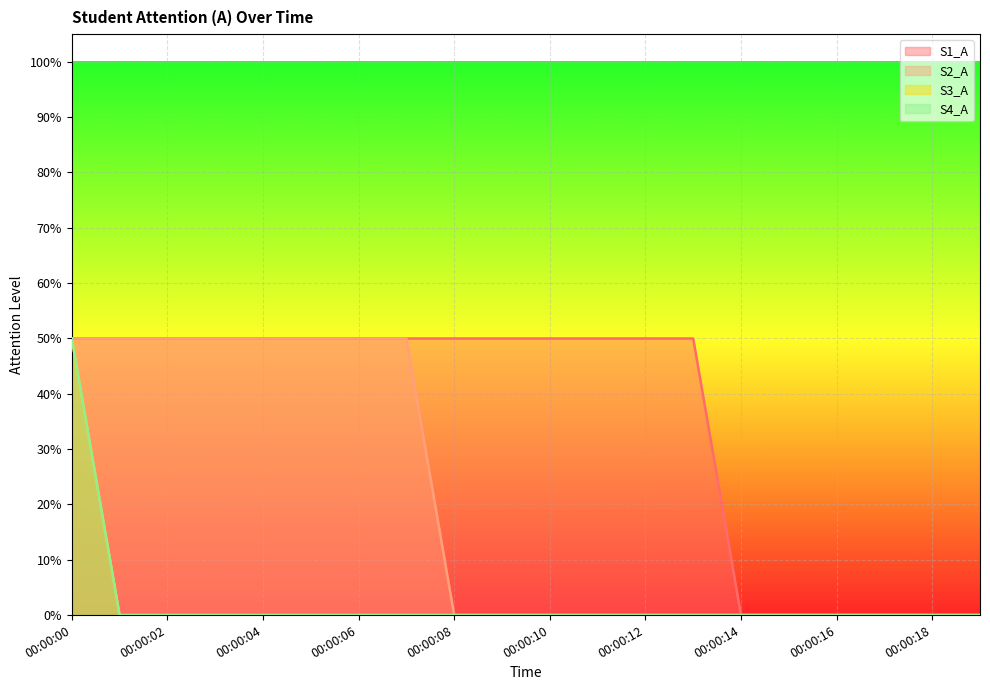

At how many categories does at least one series exceed 0?

14